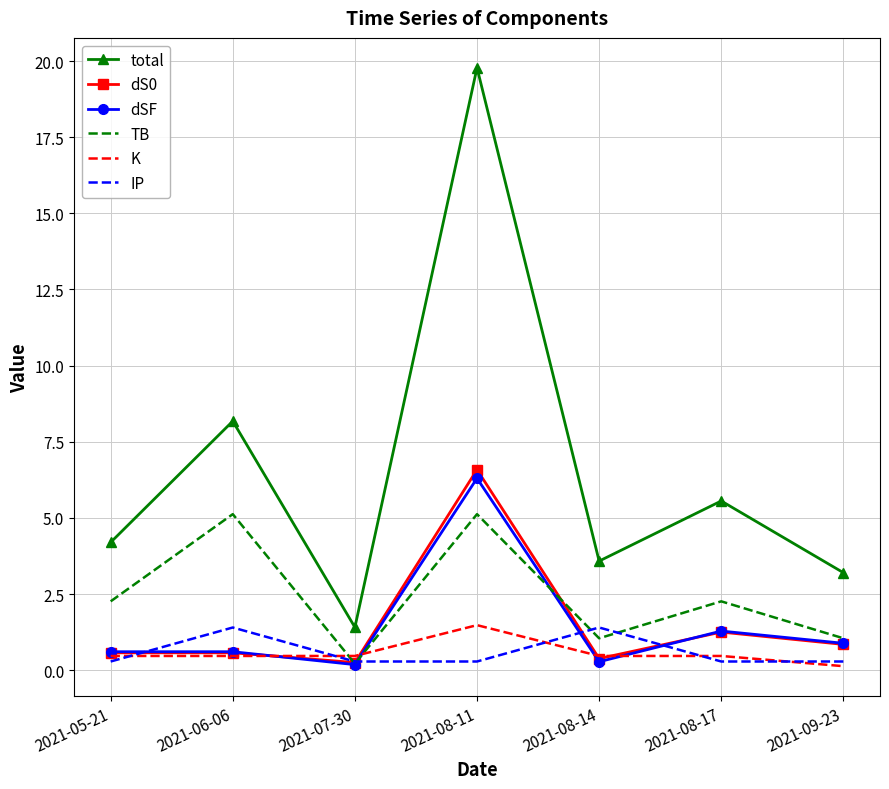

What is the difference between the maximum and minimum values in the K series?

1.3